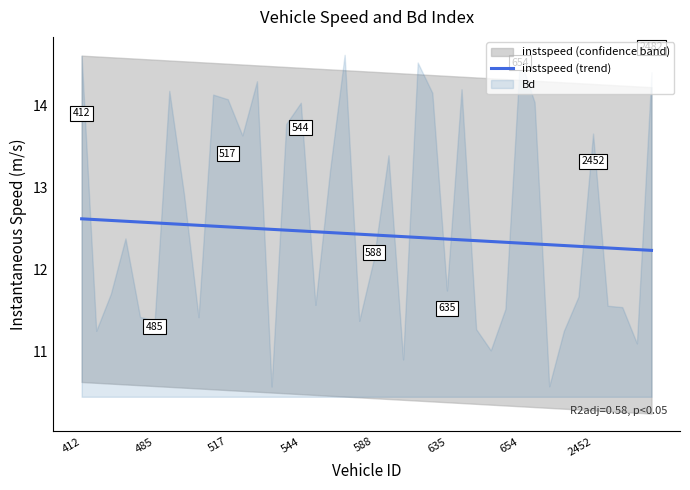

True or false: instspeed (trend) has a value of 3.4 at 485.

False